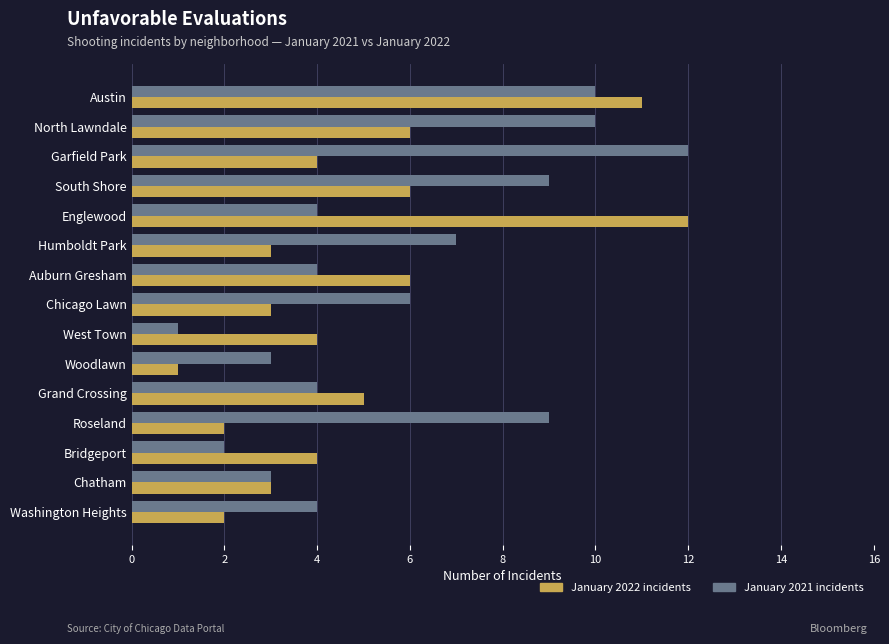

What is the spread (max minus min) of values at Humboldt Park?

4